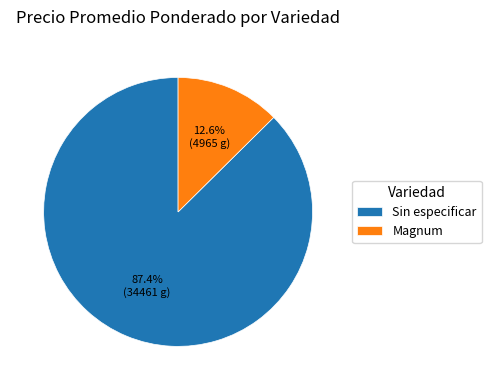

To the nearest percent, what is the average slice percentage?

50%